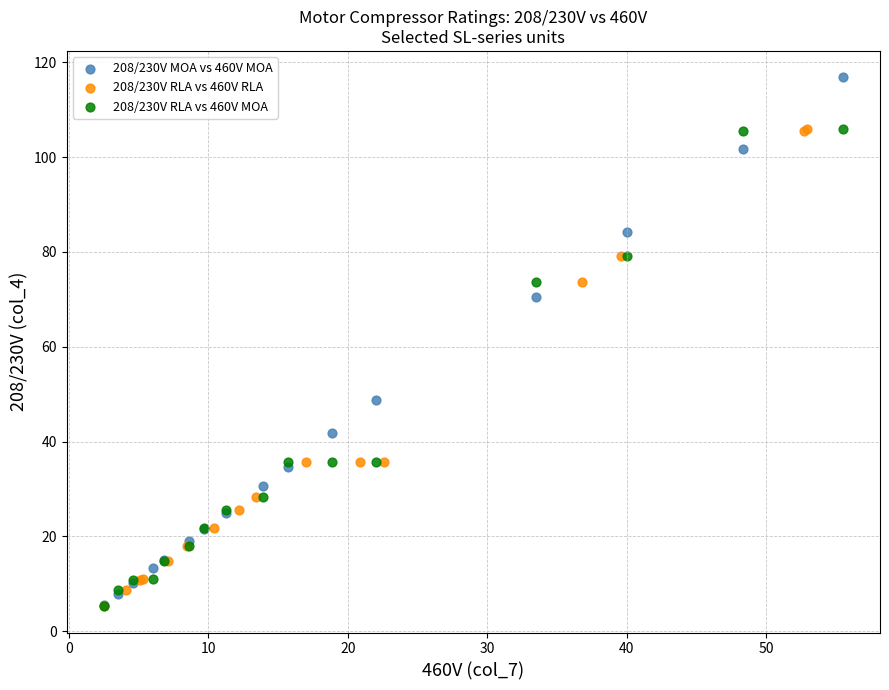

Which series contains the highest Y value?

208/230V MOA vs 460V MOA